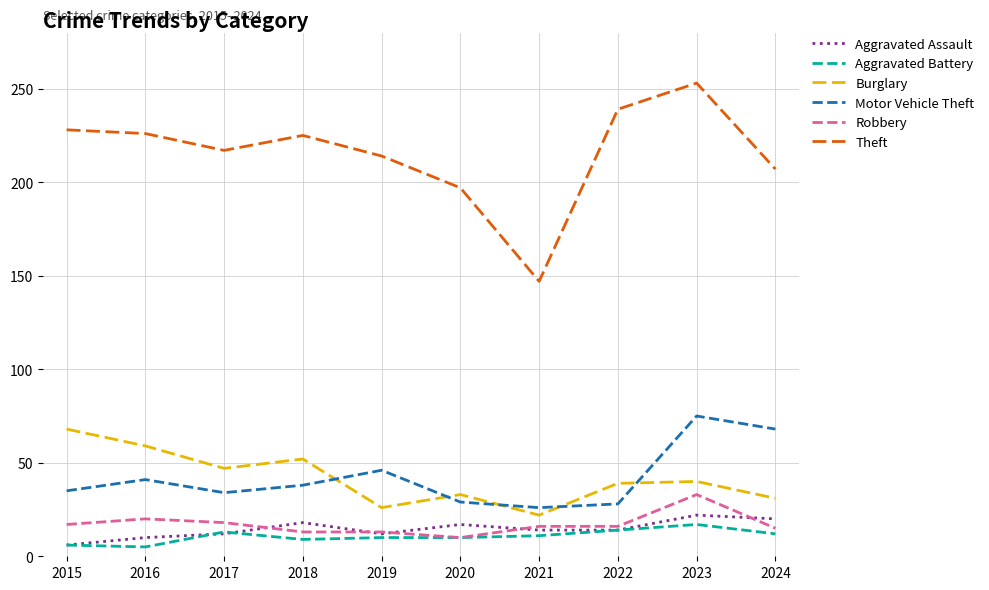

Where is the first local minimum for Motor Vehicle Theft?

2017